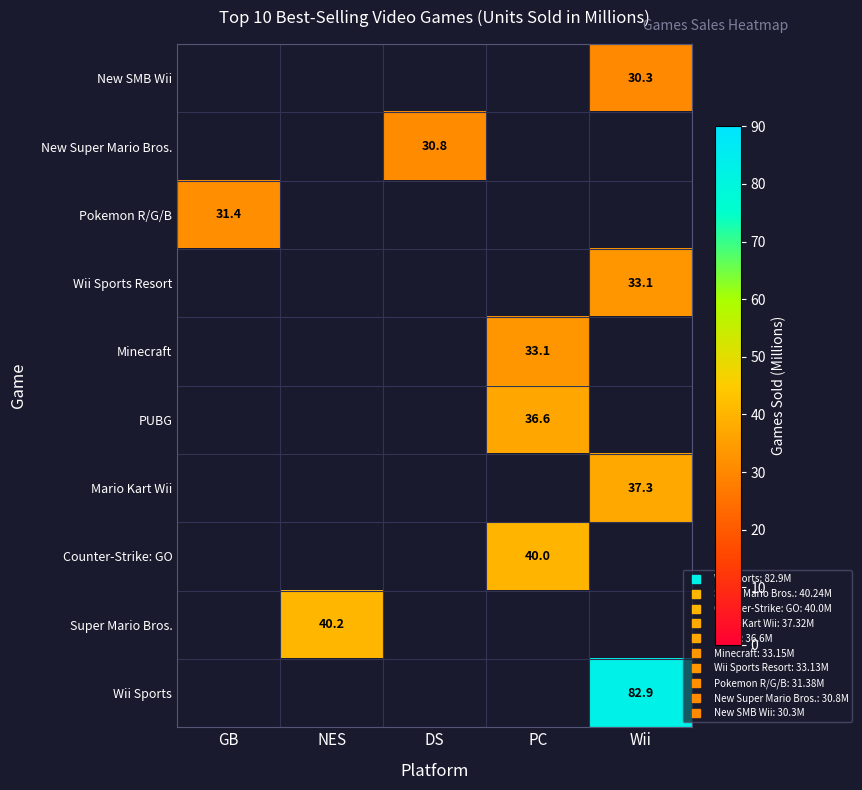

Read the Minecraft value at PC.

33.1